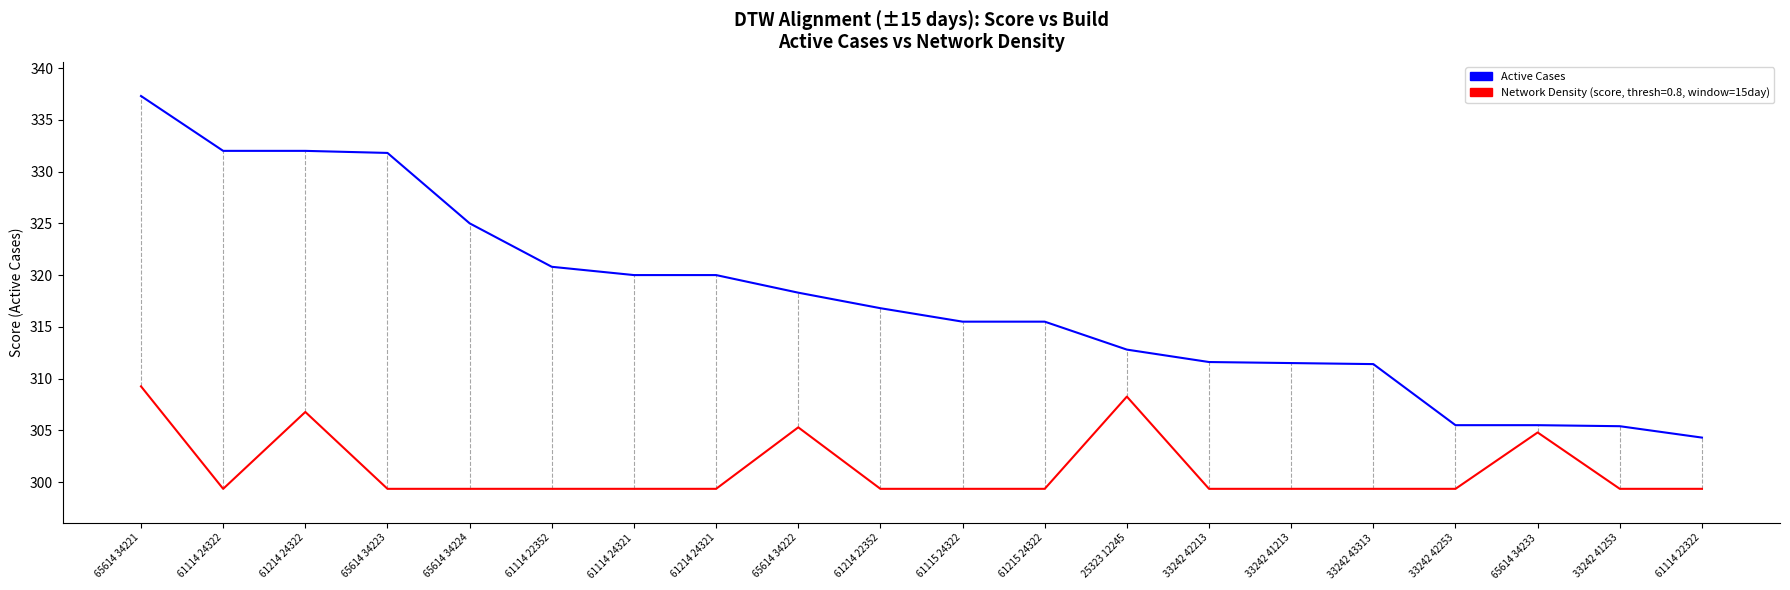

Which category has the highest value across all series?

65614 34221